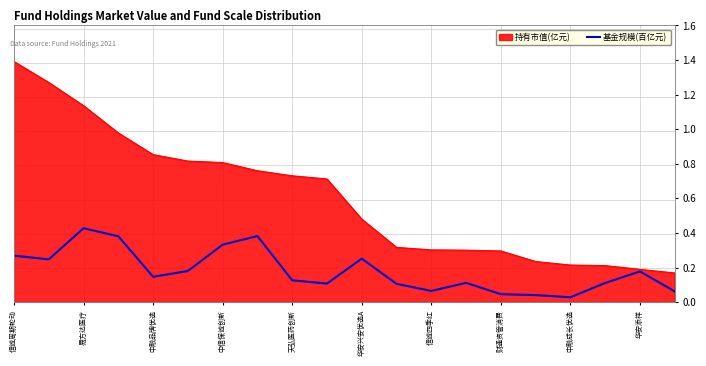

Is it true that the value at 13 is 0.1?

True